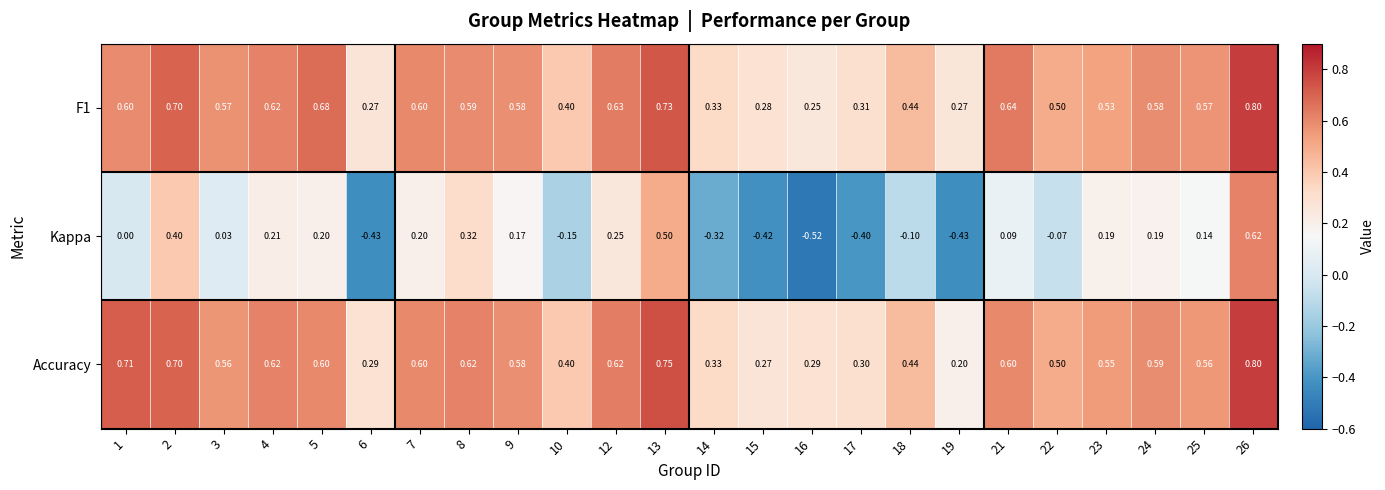

Which series has the largest range (max minus min)?

Kappa